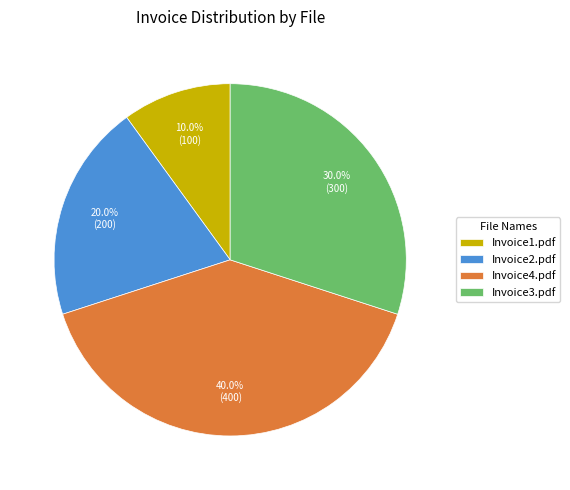

Rank the categories by value from highest to lowest.

Invoice4.pdf, Invoice3.pdf, Invoice2.pdf, Invoice1.pdf